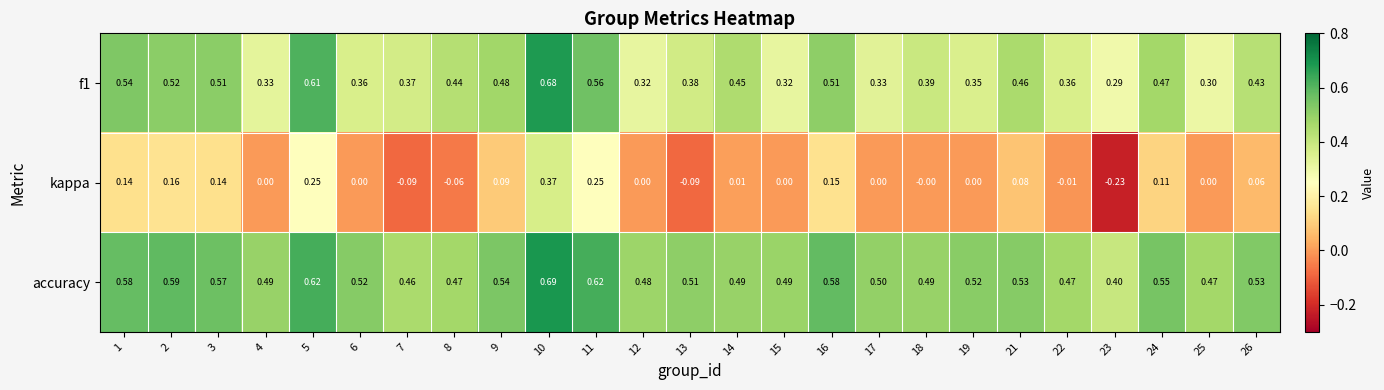

What is the total value across all series at 19?

0.9